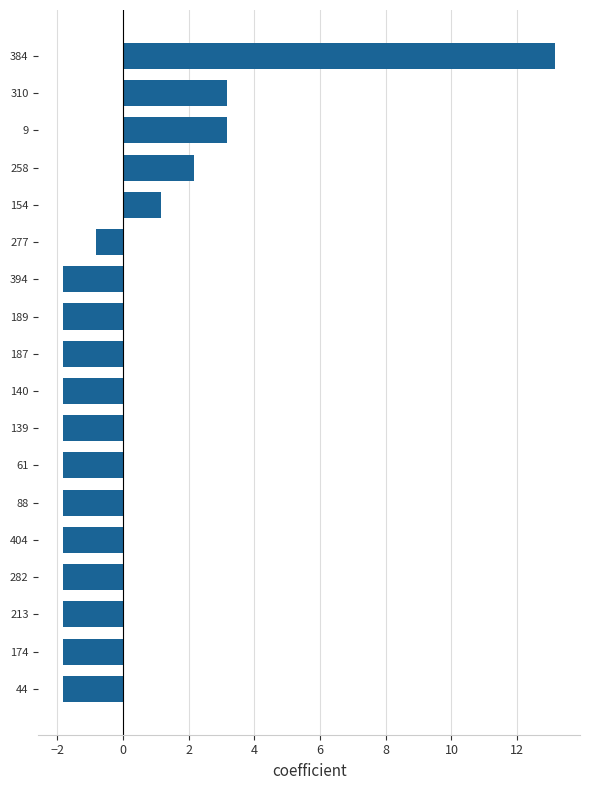

What is the change in value from 140 to 154?

+3.0